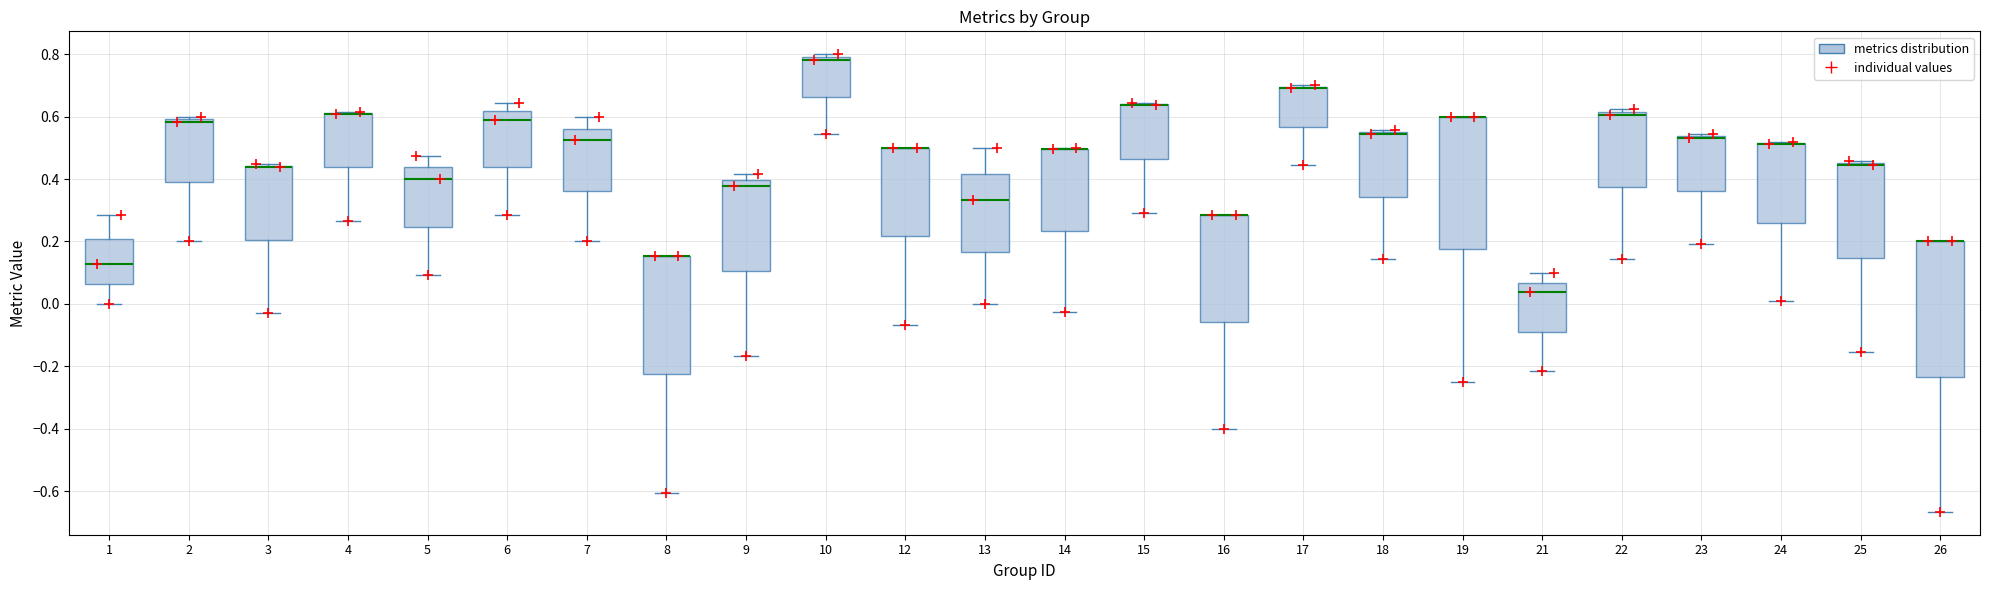

Where does the lower whisker of the box at x = 26 end on the y-axis? The values are not printed on the chart, so give them approximately, as read against the axis.

-0.66